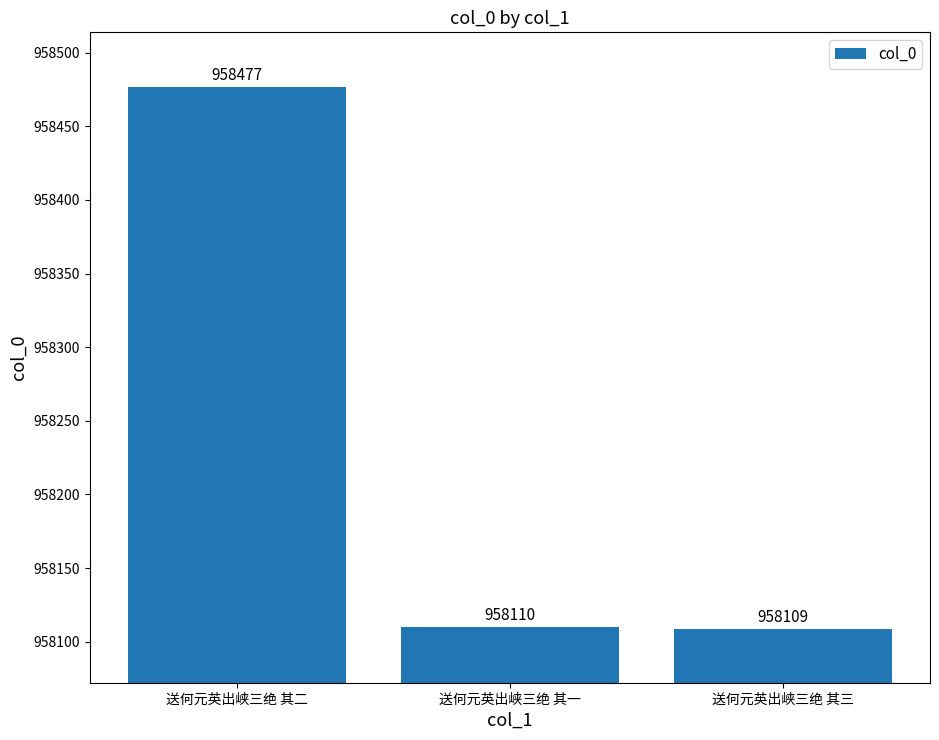

Where is the data nearest to the value 958293?

送何元英出峡三绝 其一